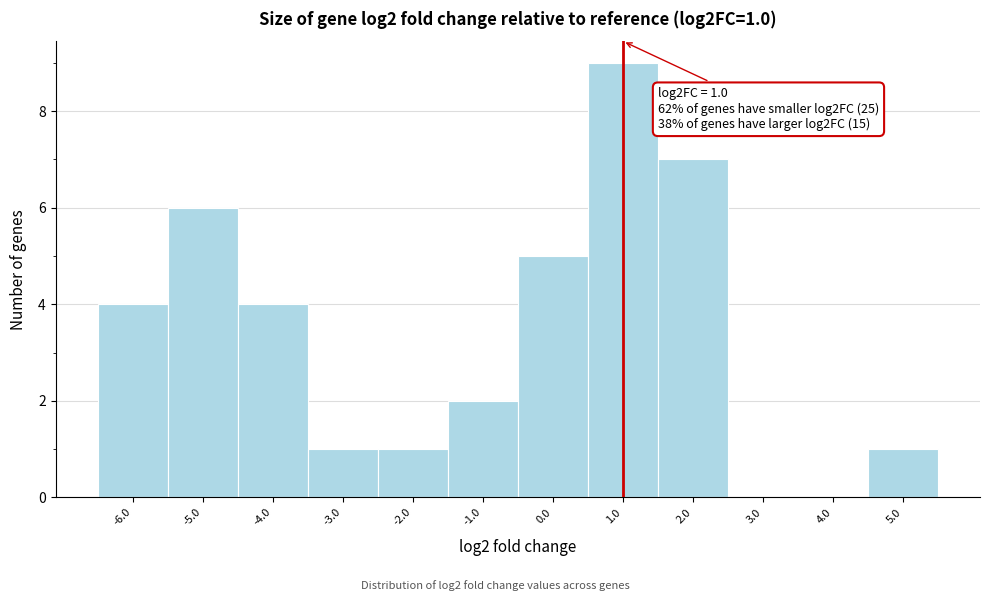

Over which range of the x-axis is the bar tallest?

0.5 to 1.5